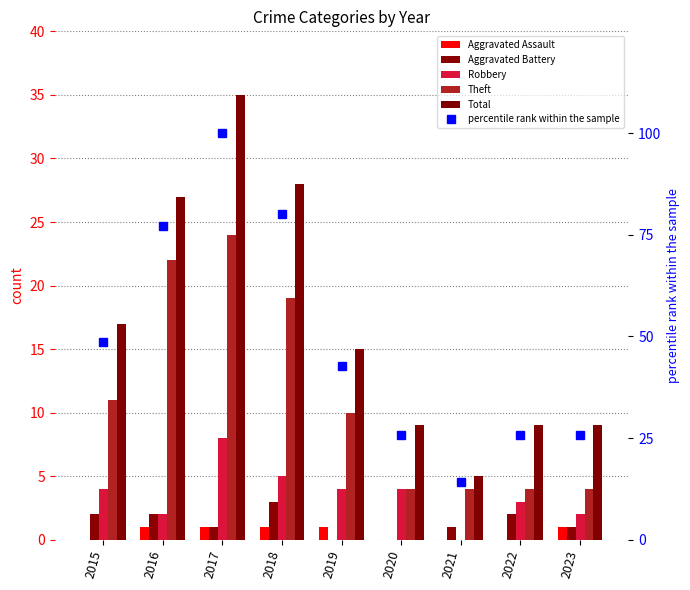

What is the value of the percentile rank within the sample bar at the 2nd from the left?

77.1